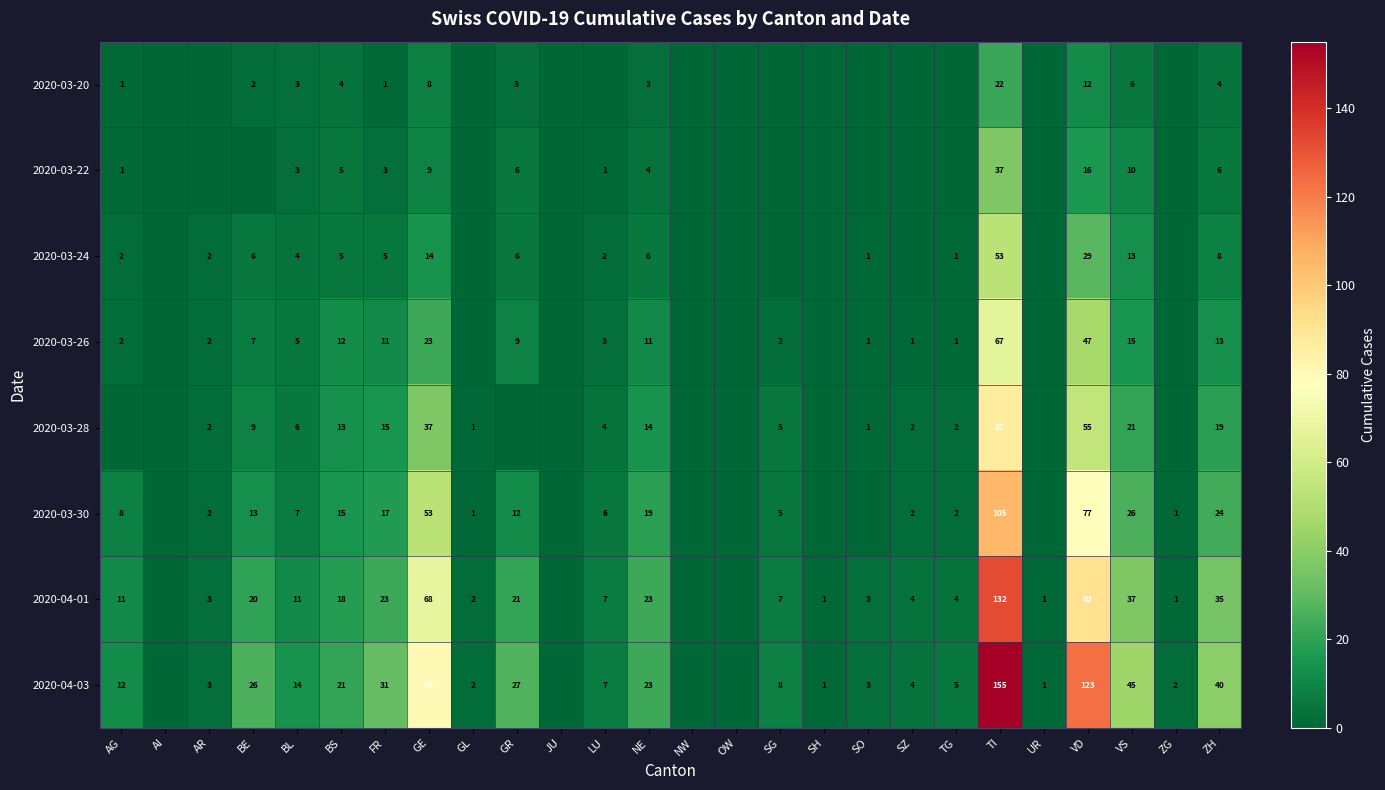

The value of 2020-03-26 at TG is 0. True or false?

False